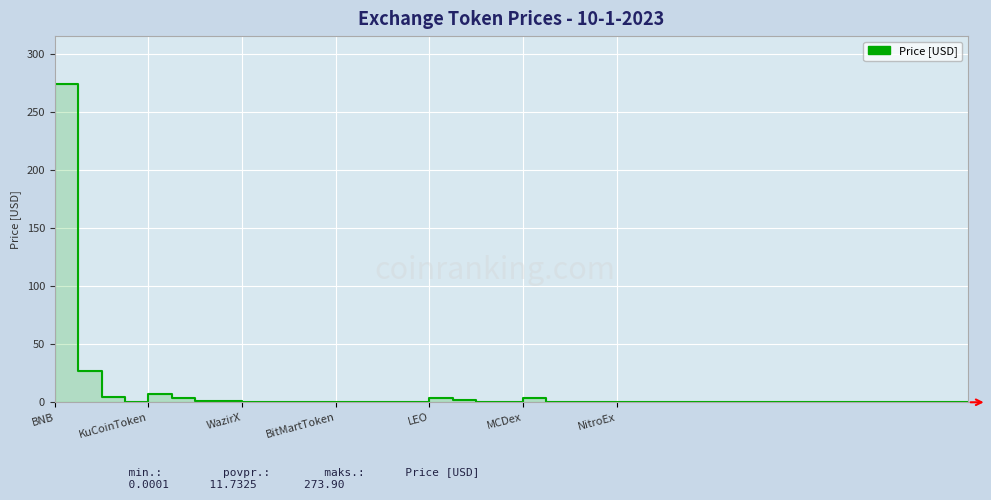

True or false: the data shows 0.1 at WazirX.

False